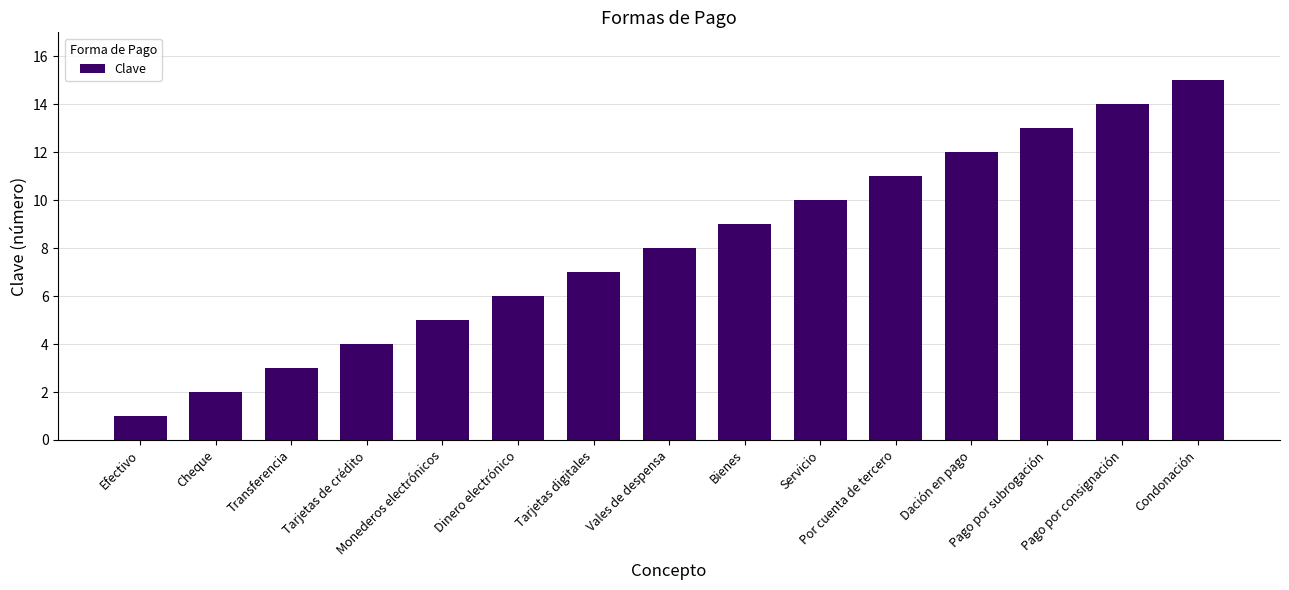

What is the sum of all values?

120